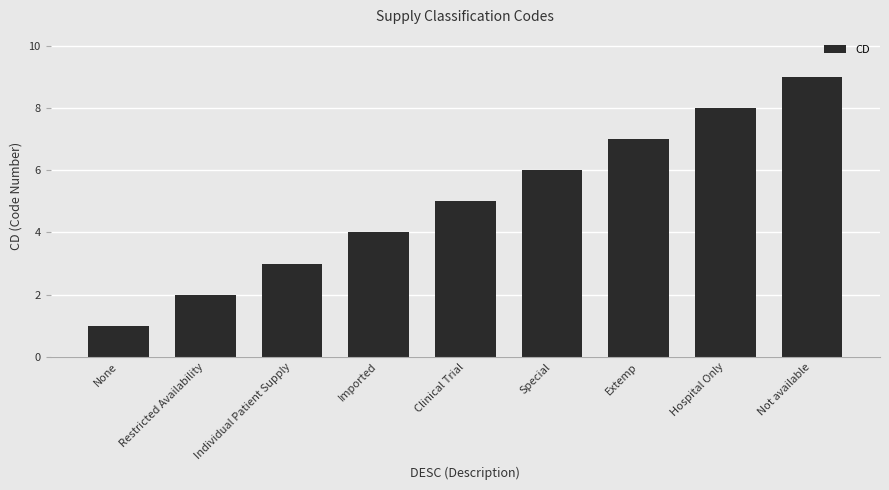

Reading left to right, transcribe all the data shown in this chart.

1	2	3	4	5	6	7	8	9